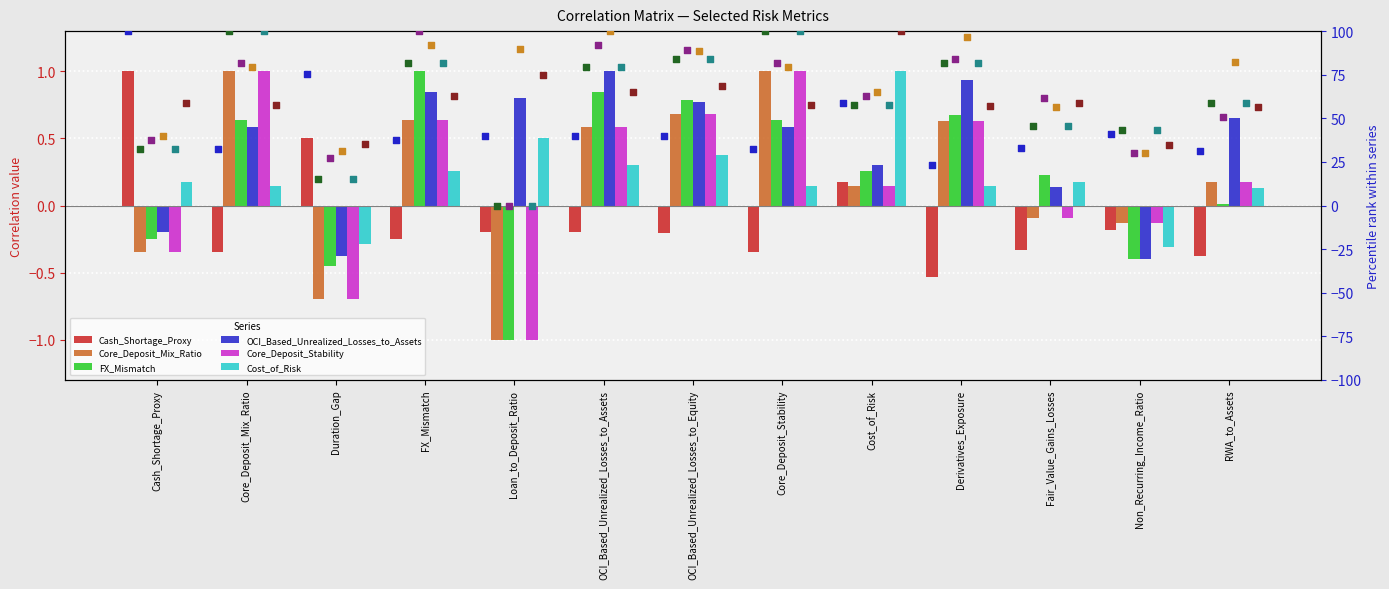

At which category is the sum across all series the highest?

OCI_Based_Unrealized_Losses_to_Assets